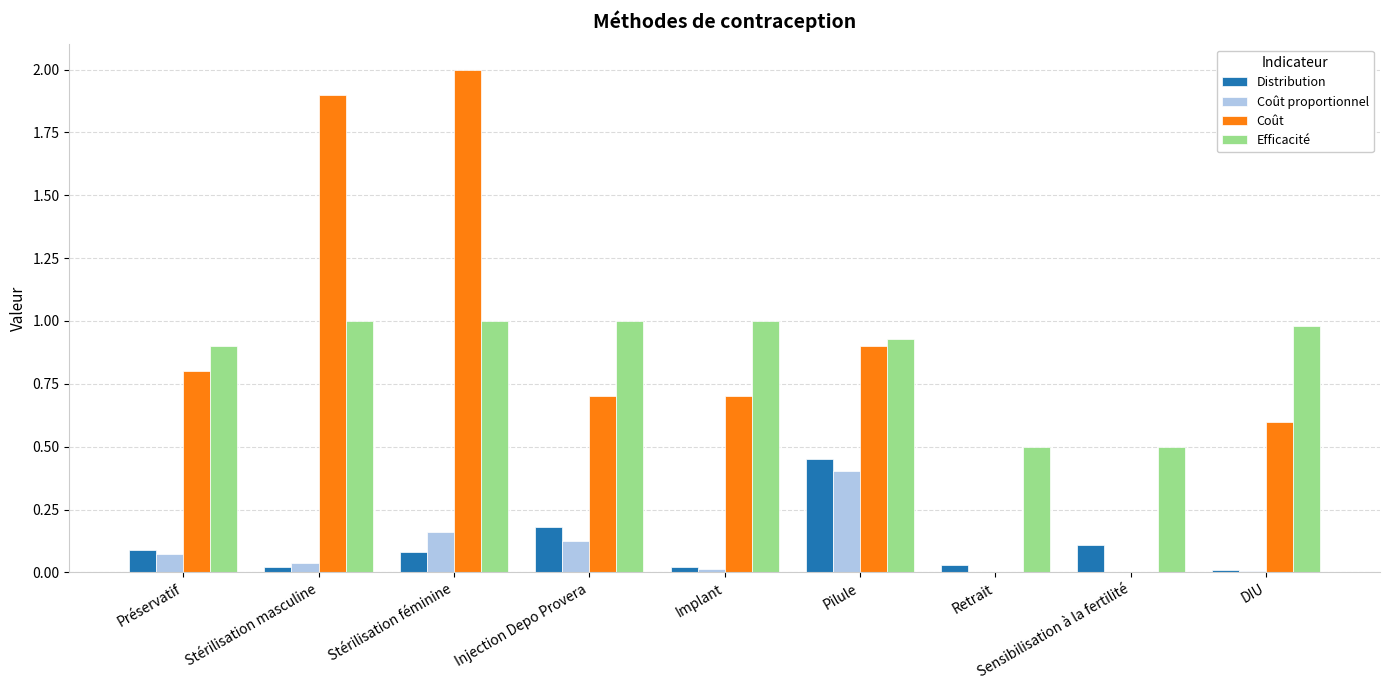

Which series changed the most between Préservatif and Sensibilisation à la fertilité?

Coût